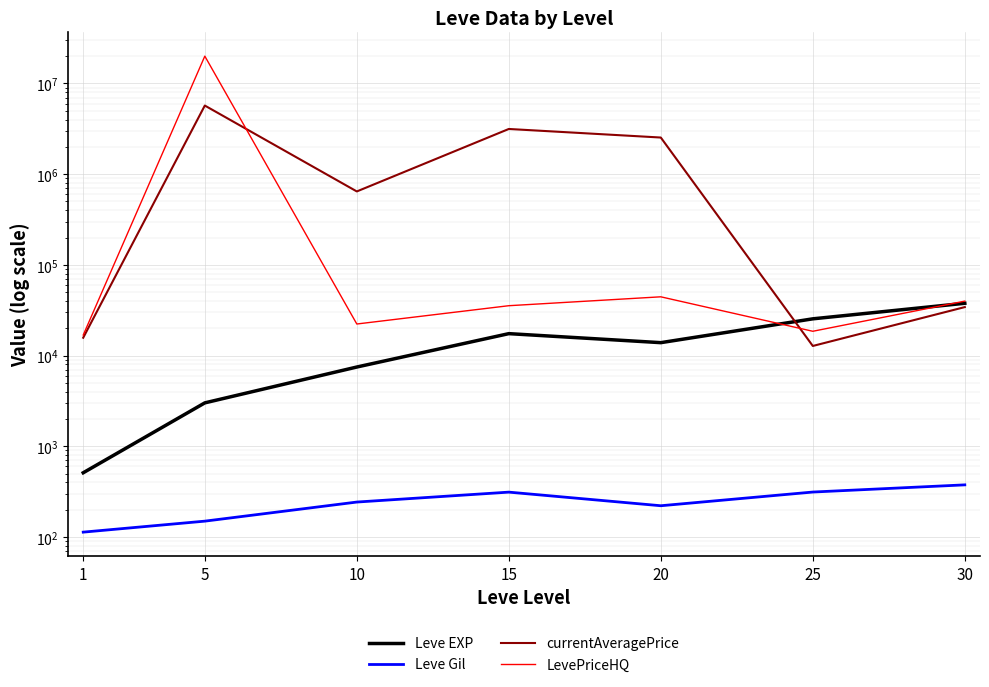

The value of LevePriceHQ at 20 is 30373.3. True or false?

False